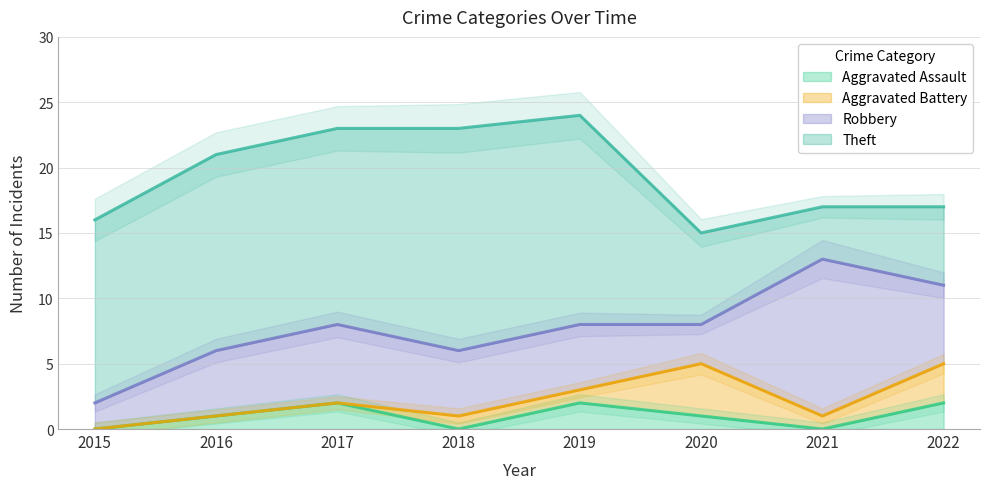

What is the difference between the highest and lowest values at 2016?

15